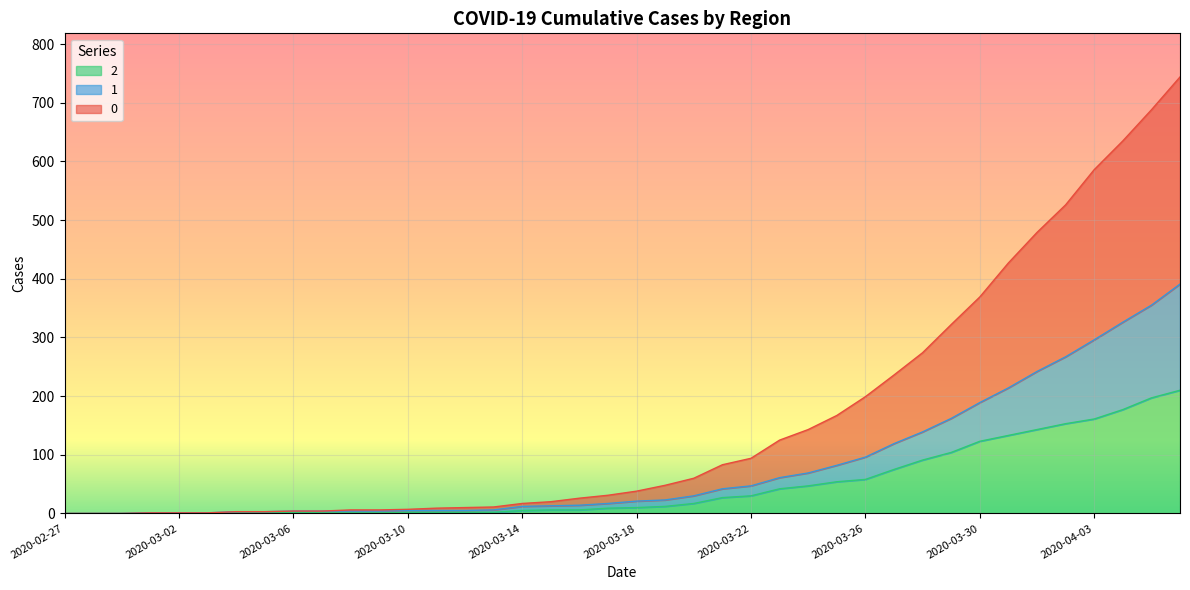

How many lines are shown in the chart?

3